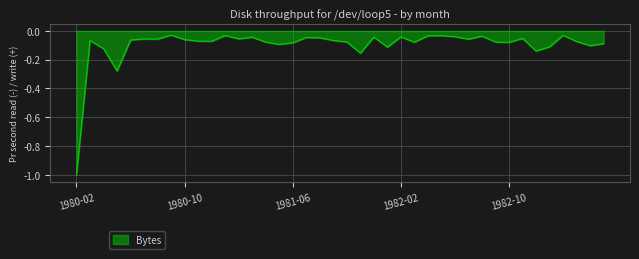

What is the sum of all values?

-3.9